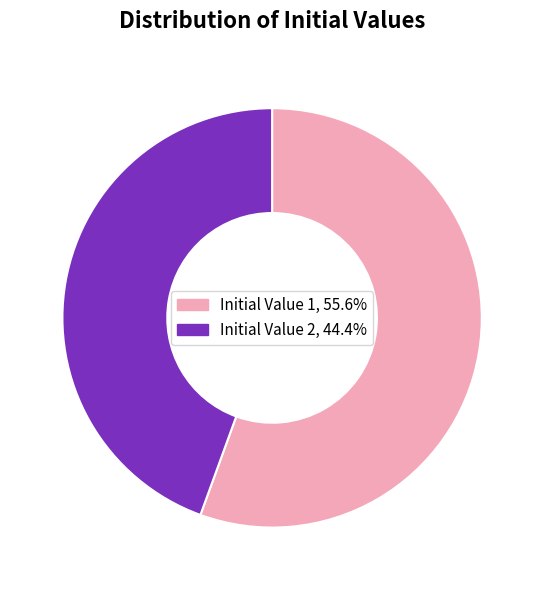

Does any single category account for the majority?

Yes